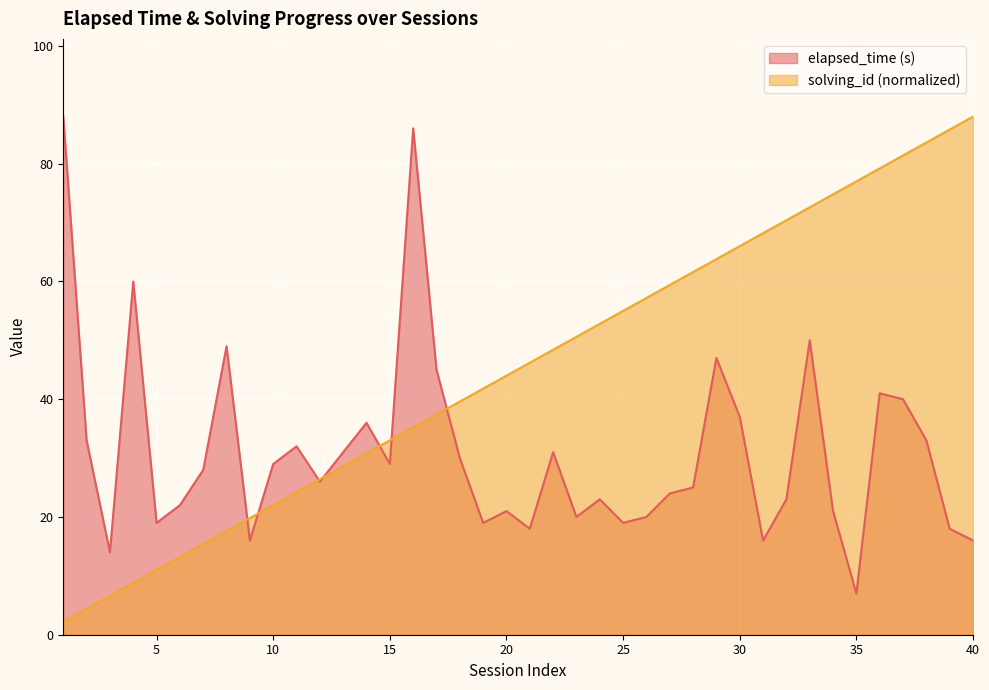

At which label does solving_id (normalized) first exceed 46?

21